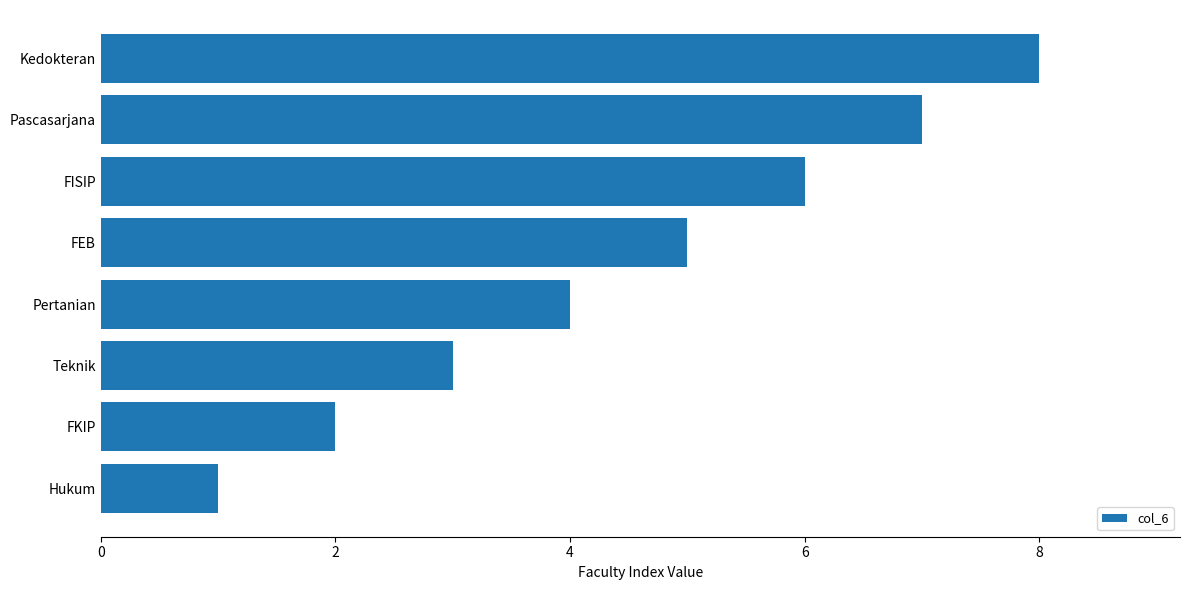

The chart shows a value of 1 at Teknik. True or false?

False